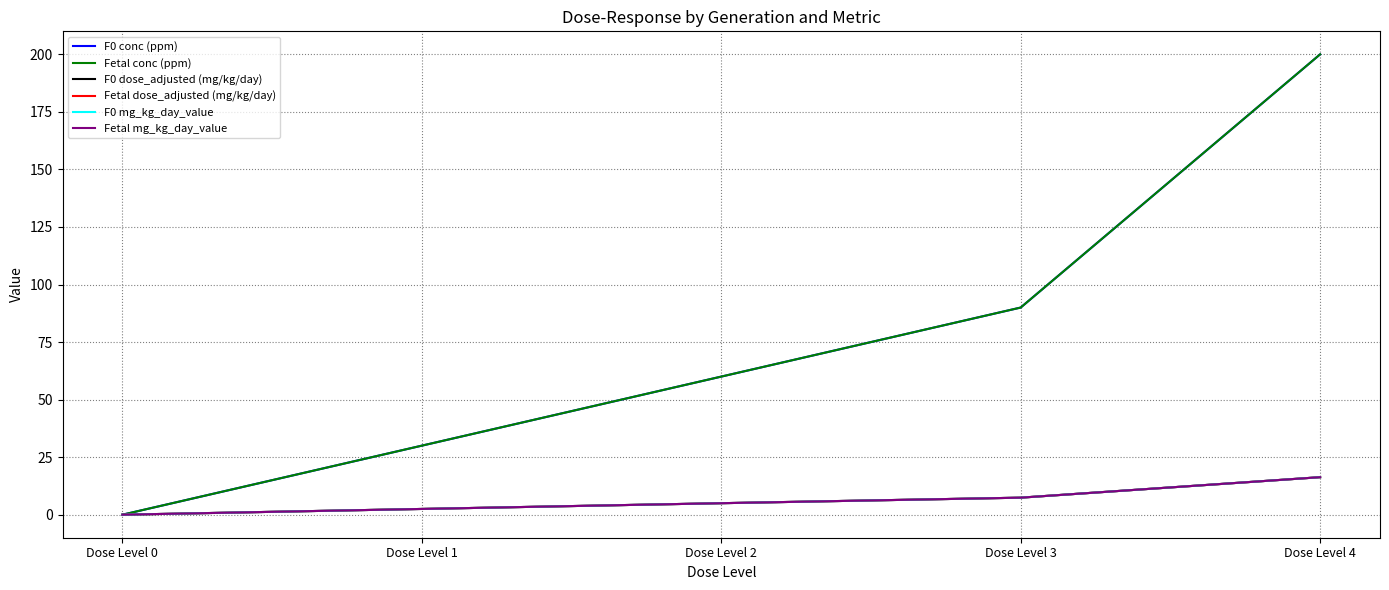

Does the chart have visible grid lines?

Yes